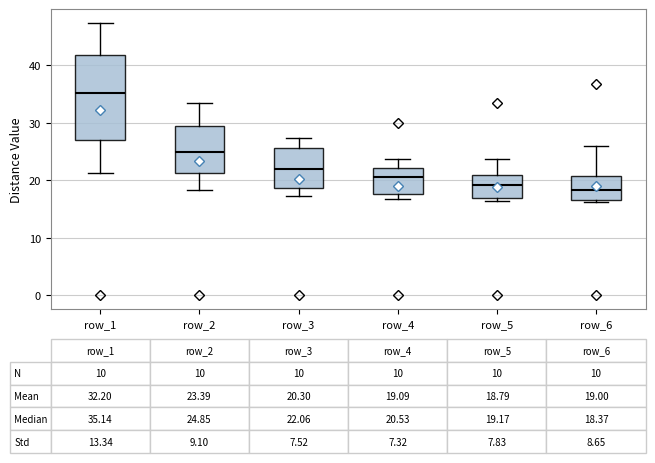

Comparing the boxes themselves (not the whiskers), which one is the tallest?

row_1